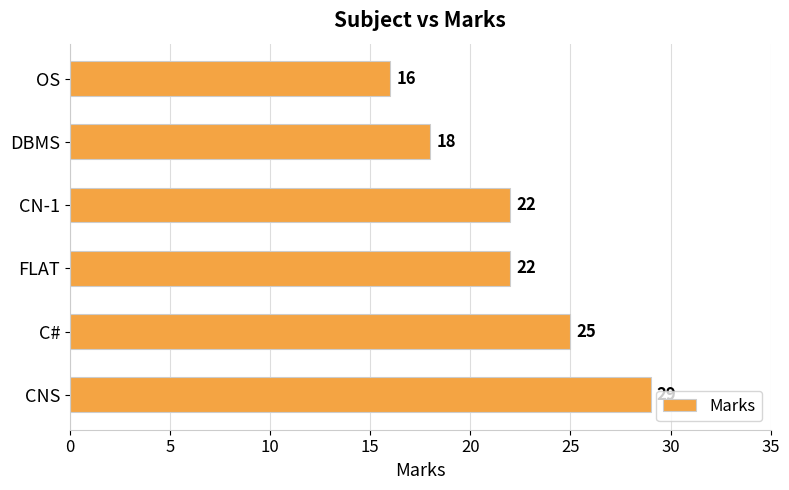

The chart shows a value of 14 at CN-1. True or false?

False